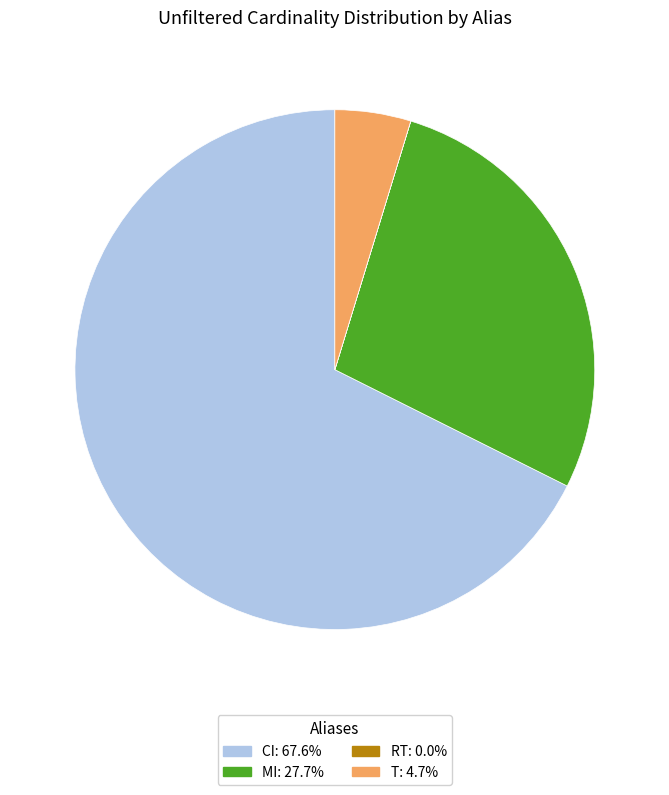

Is there any slice that represents more than half of the pie?

Yes